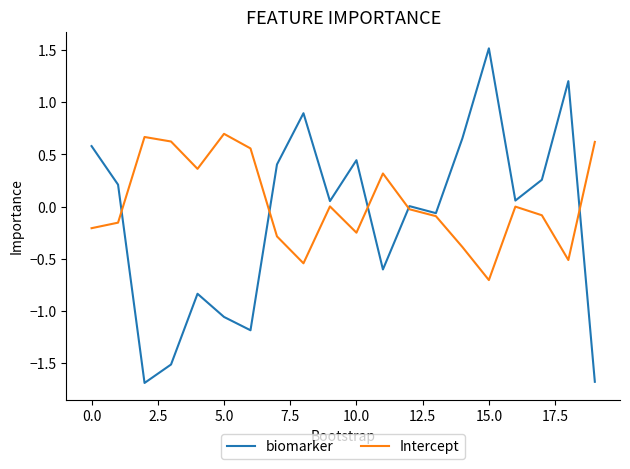

Which series has the largest total across all categories?

Intercept